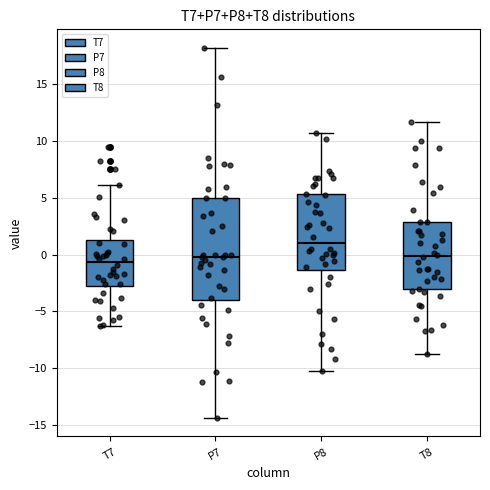

Which box has the highest median line?

P8